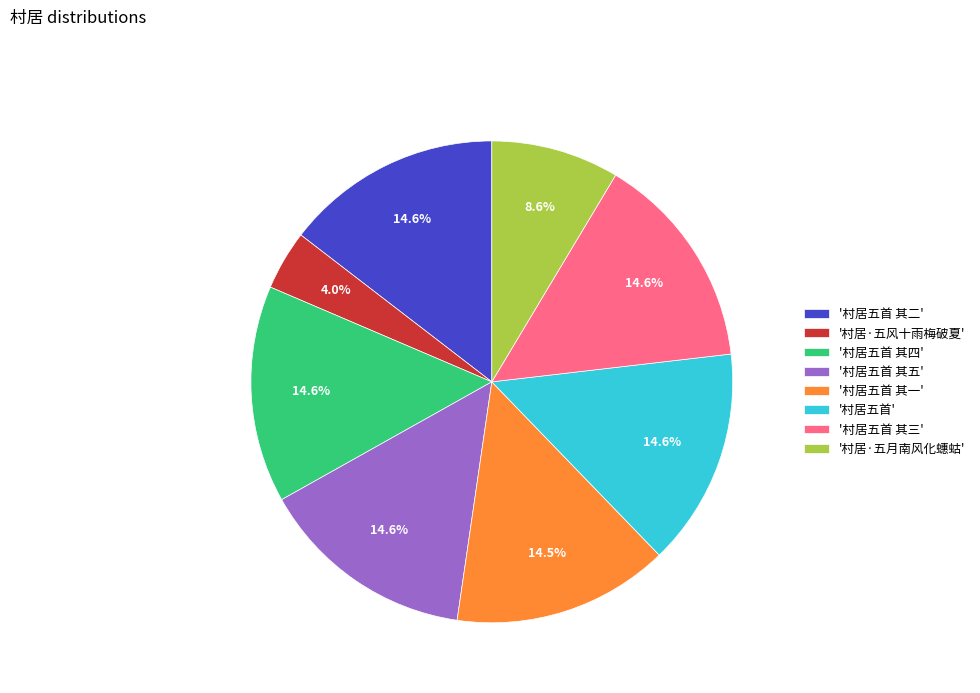

Which slice is the smallest?

'村居·五风十雨梅破夏'